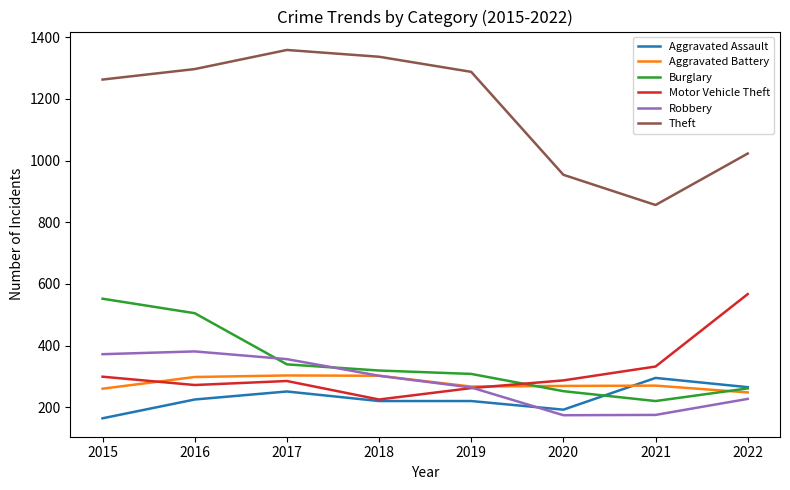

At which category is the sum across all series the highest?

2016